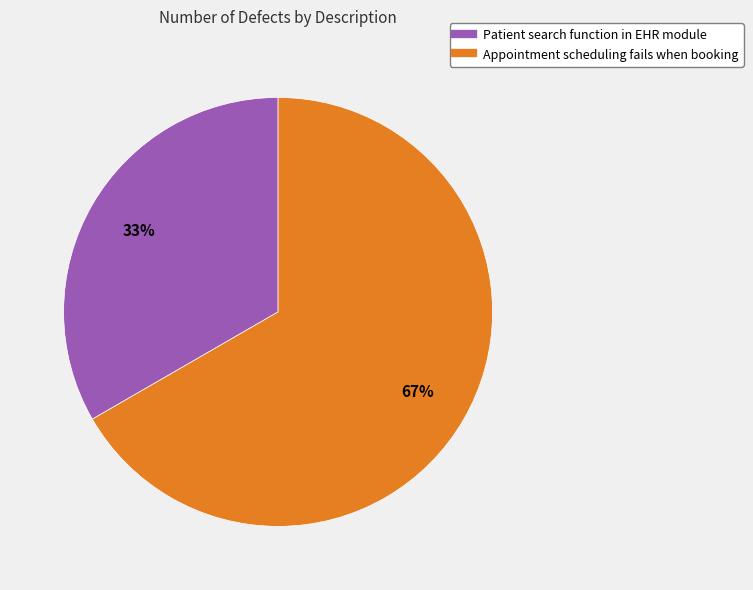

Which category accounts for the majority?

Appointment scheduling fails when booking